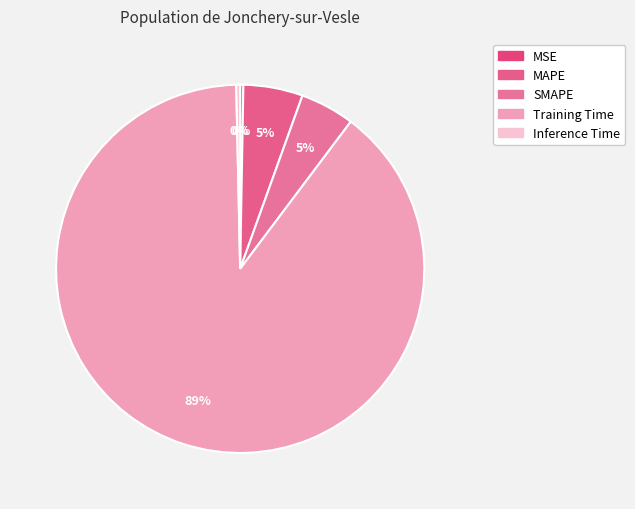

Which slice is the smallest?

MSE